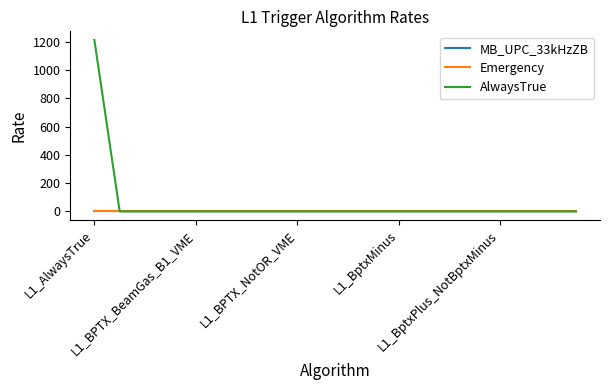

Is this an area chart (filled region under the line)?

No